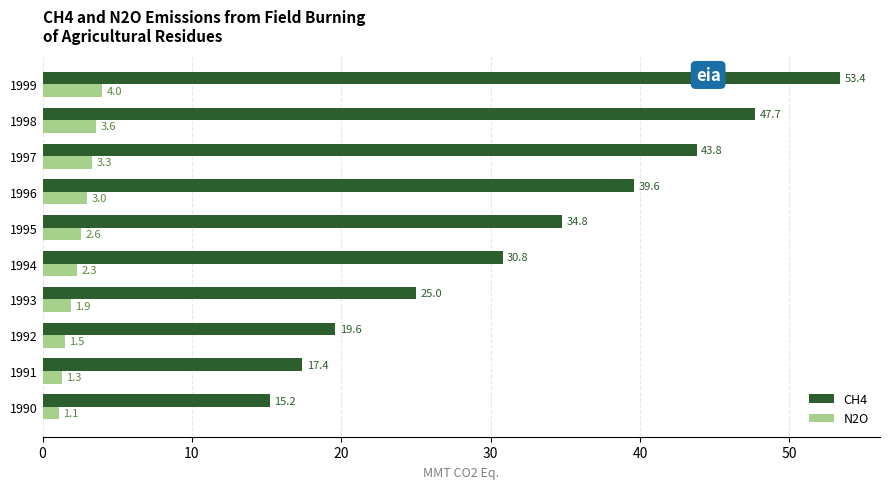

List the series in order of their peak value, highest first.

CH4, N2O